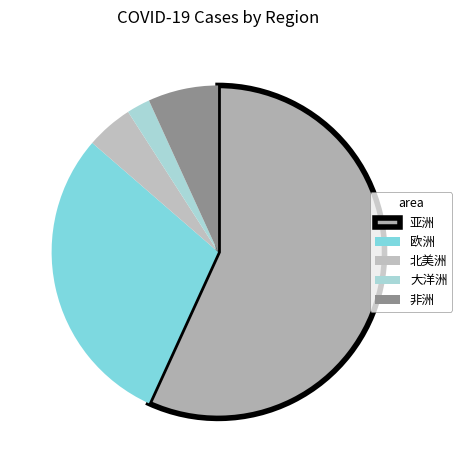

Which category accounts for the majority?

亚洲